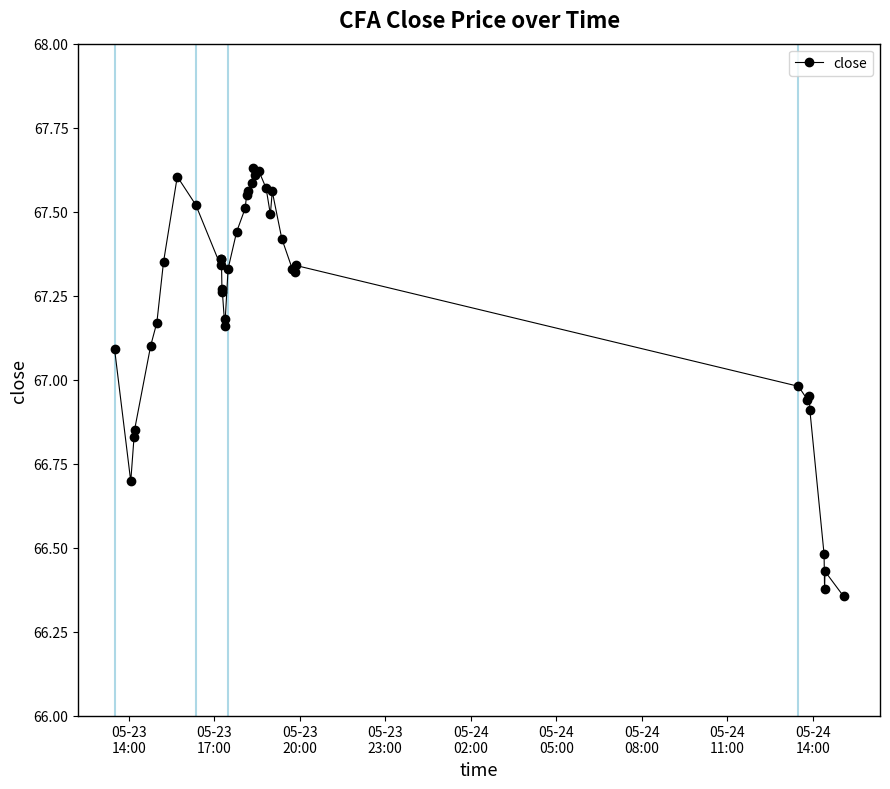

What is the sum of all values?

2688.4